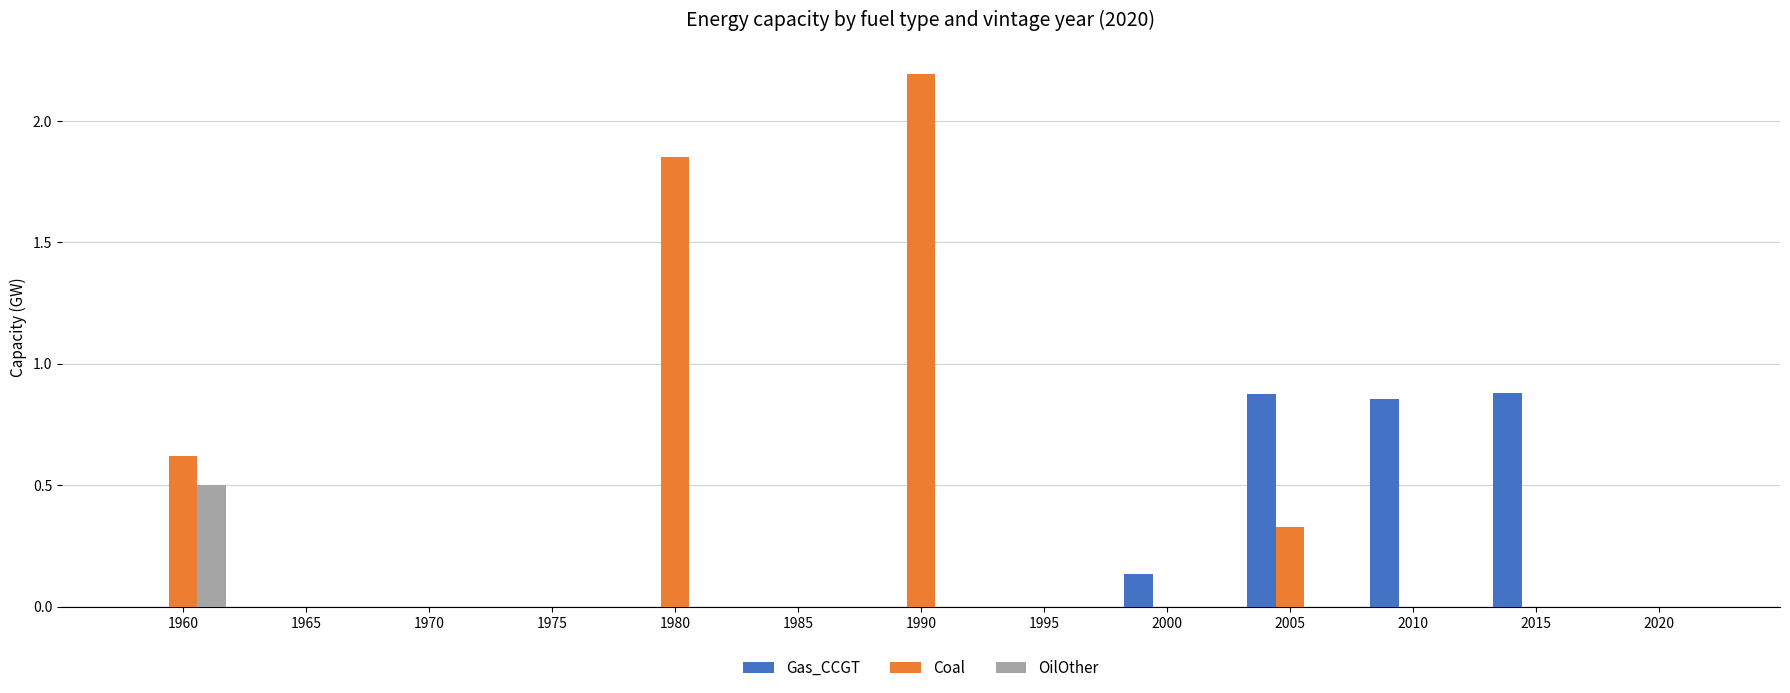

What is the sum of all OilOther values?

0.5